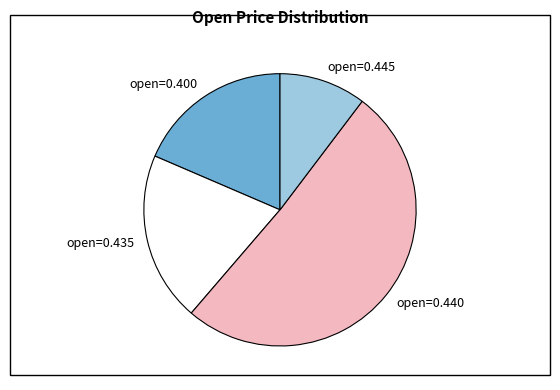

Do open=0.400 and open=0.435 together represent more than half of the pie?

No